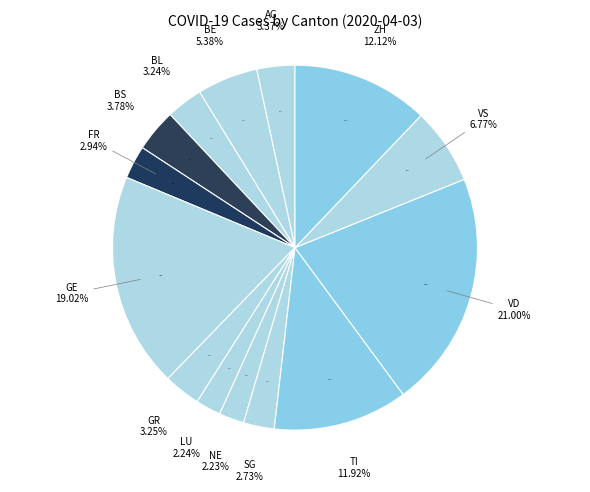

Is VS the majority of the pie?

No